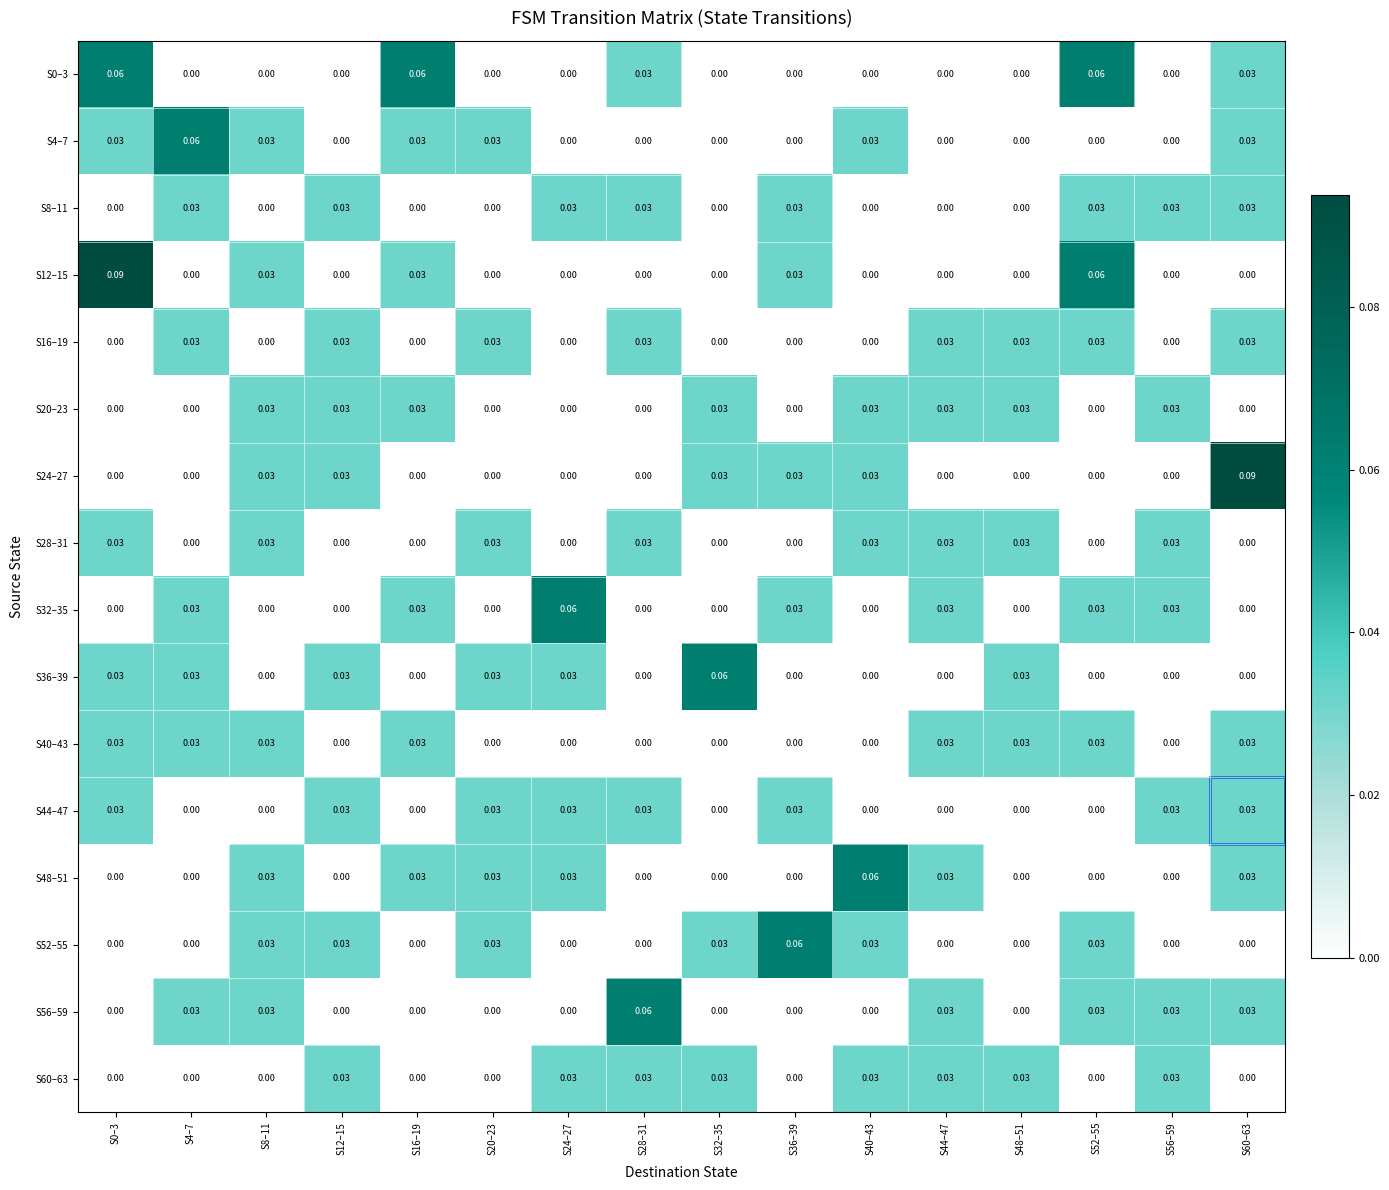

Is the value of S48–51 at S8–11 greater than the value of S60–63 at S36–39?

Yes